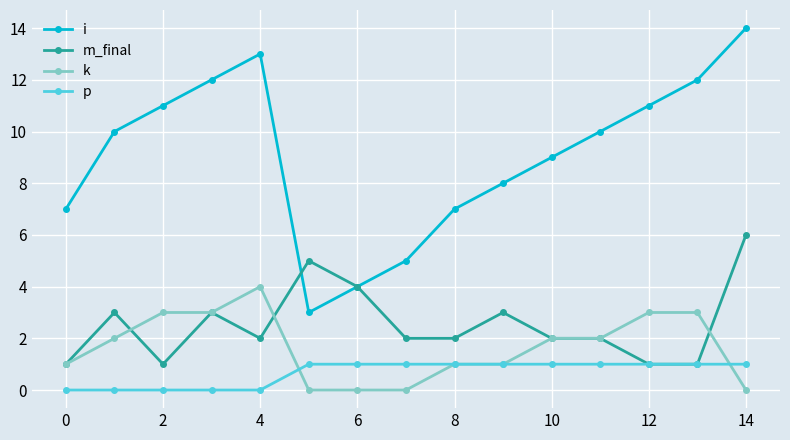

What is the value of the m_final point at the 15th from the left?

6